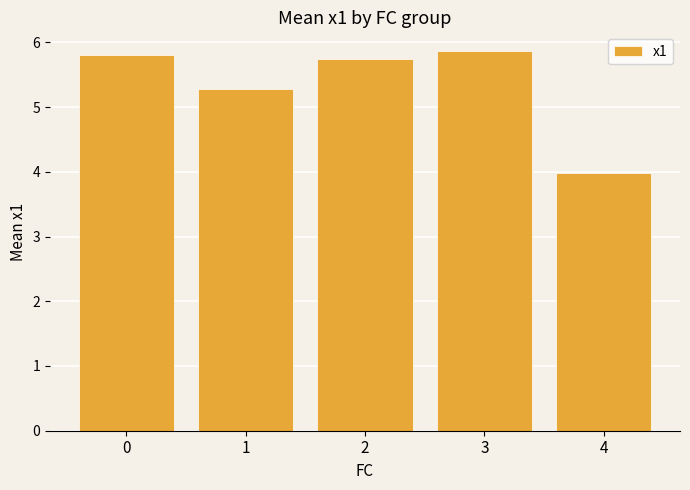

List the labels in order of value, largest first.

3, 0, 2, 1, 4